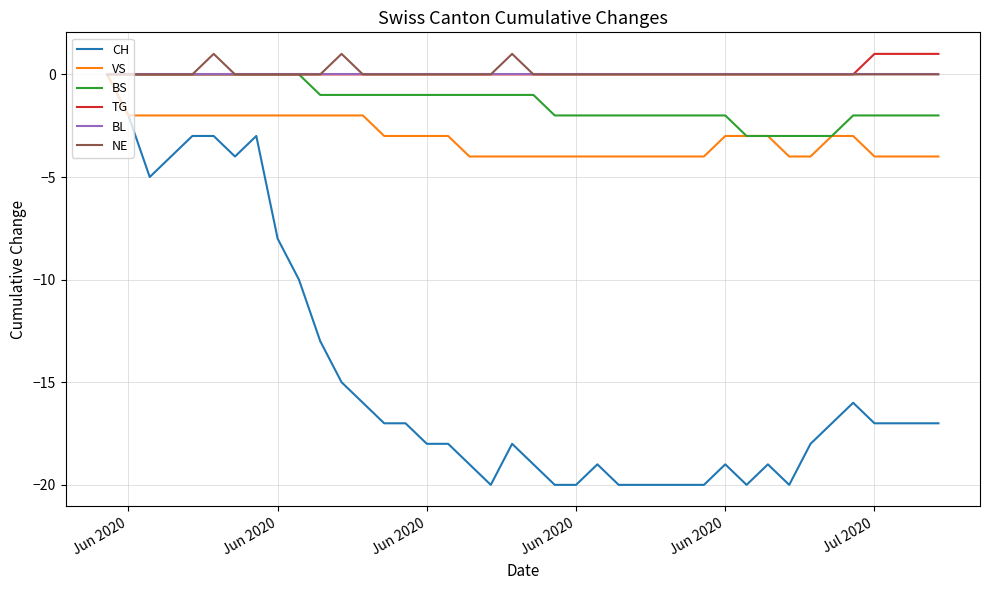

What is the minimum value for CH?

-20